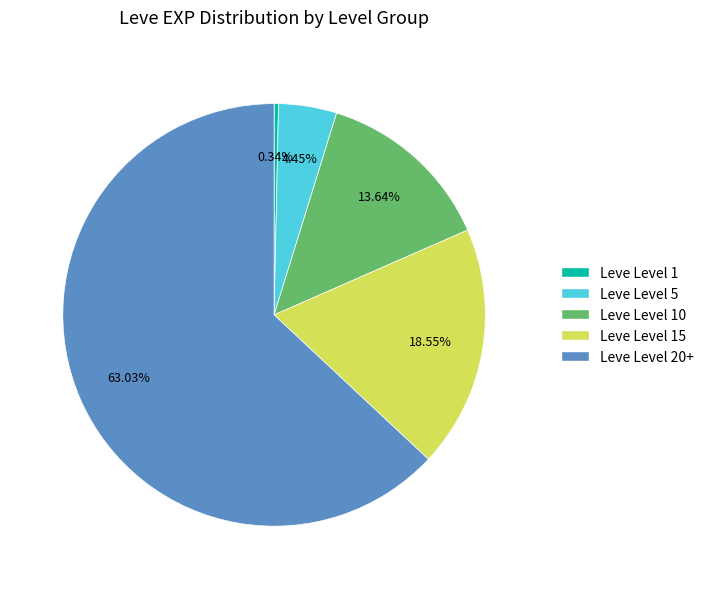

Is there any slice that represents more than half of the pie?

Yes